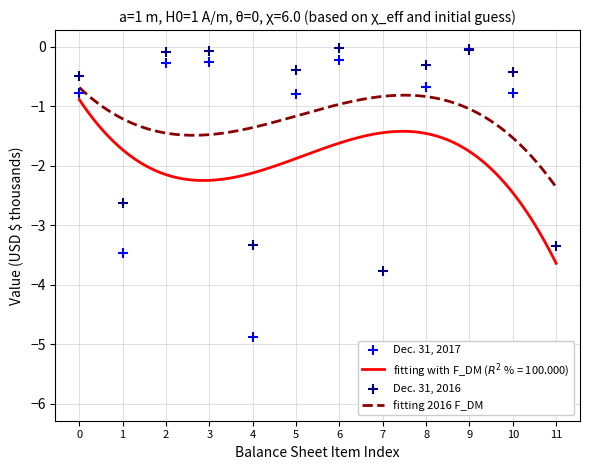

Which series reaches the maximum Y coordinate?

Dec. 31, 2016